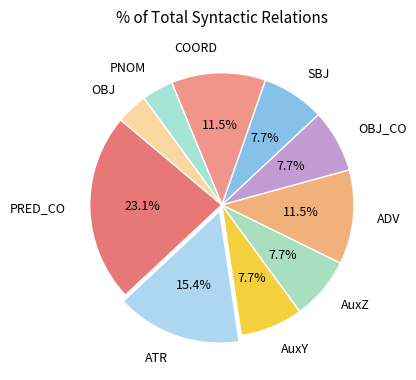

To the nearest percent, what is the difference between the largest and smallest slice percentages?

19%